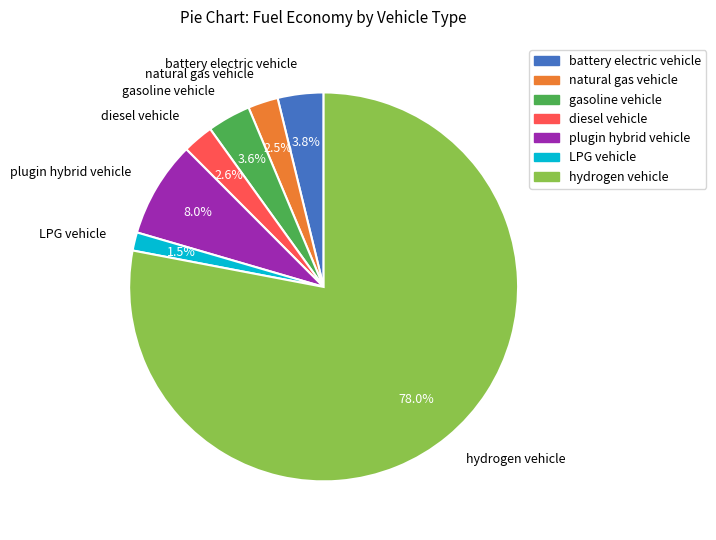

What is the total percentage of diesel vehicle and natural gas vehicle?

5.1%